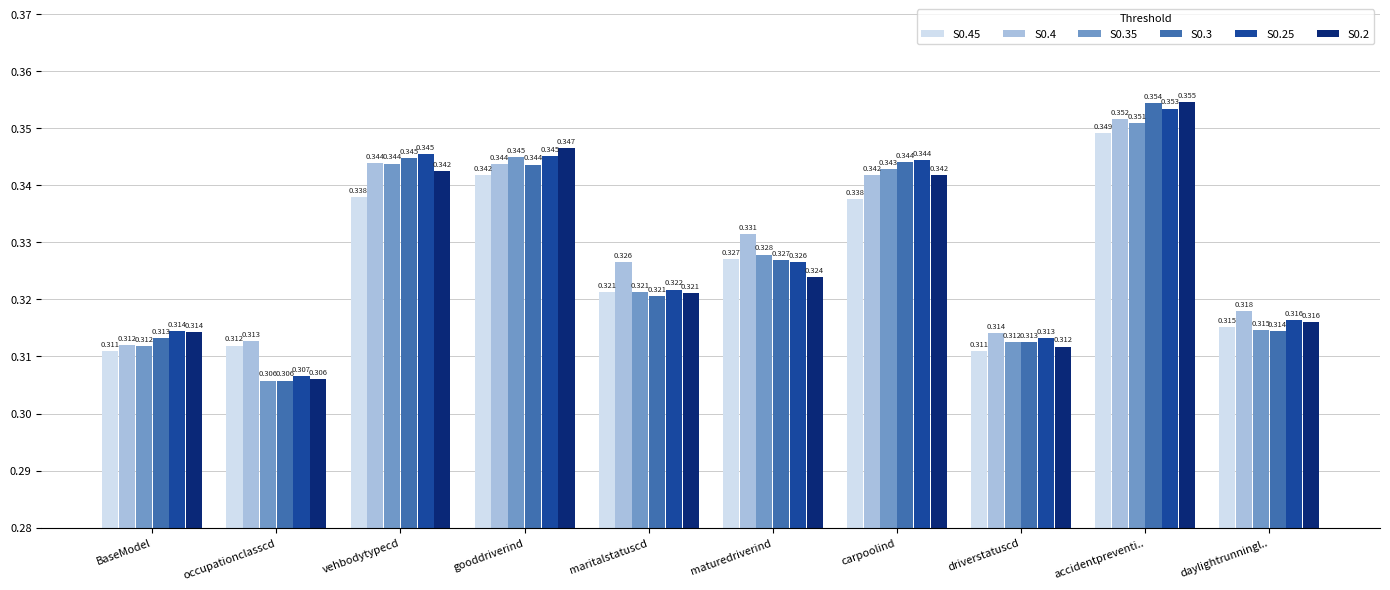

Is the value of S0.2 at vehbodytypecd greater than the value of S0.3 at gooddriverind?

No